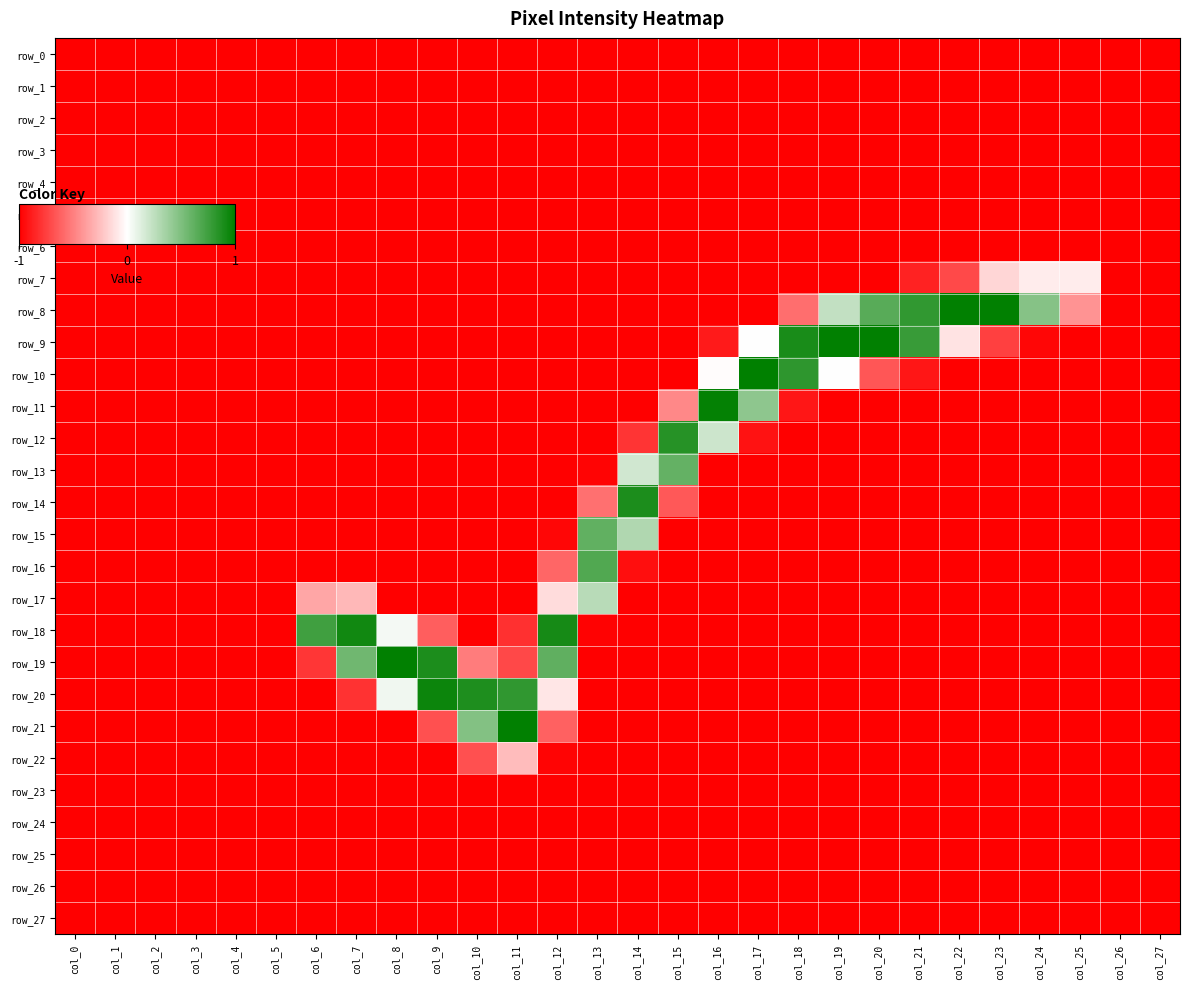

What is the sum of the row_1 values at col_12 and col_22?

-2.0